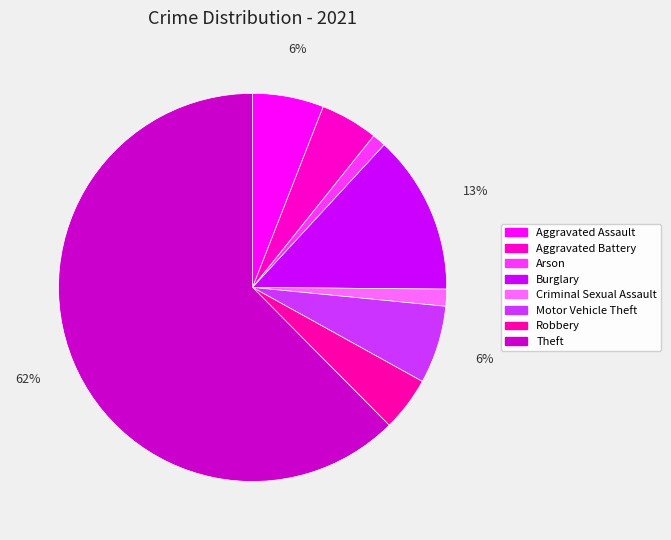

Which slice is the largest?

Theft